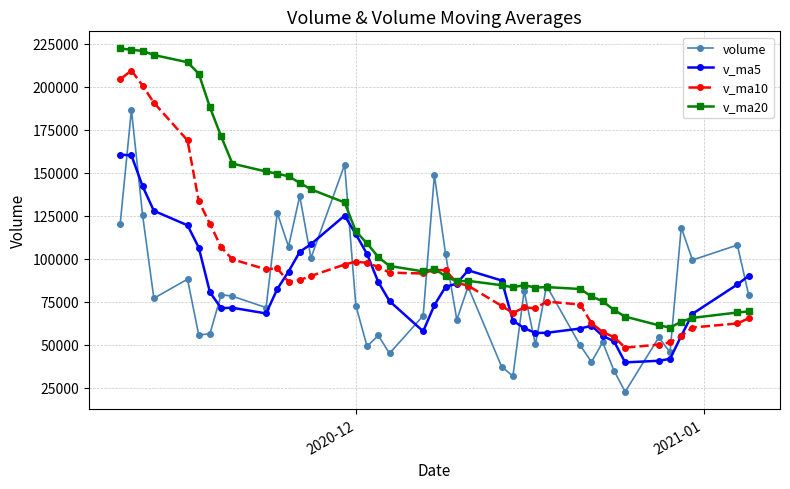

Which series has the largest total across all categories?

v_ma20